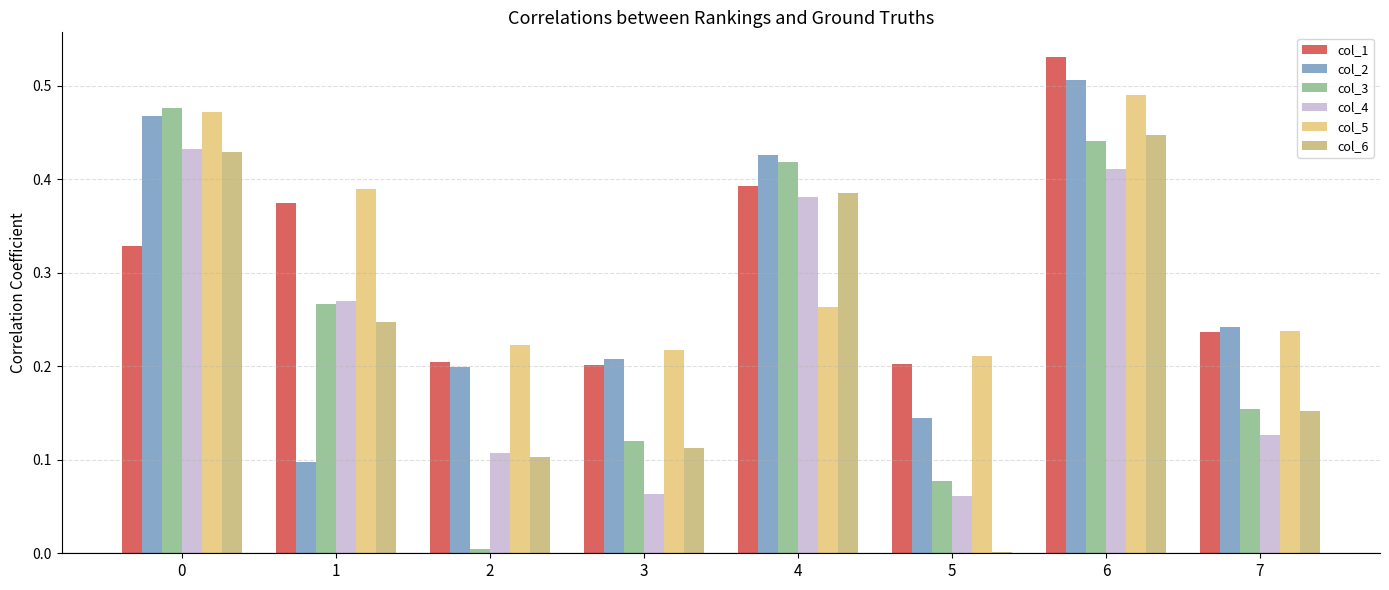

What value does the col_1 series have at 0?

0.3